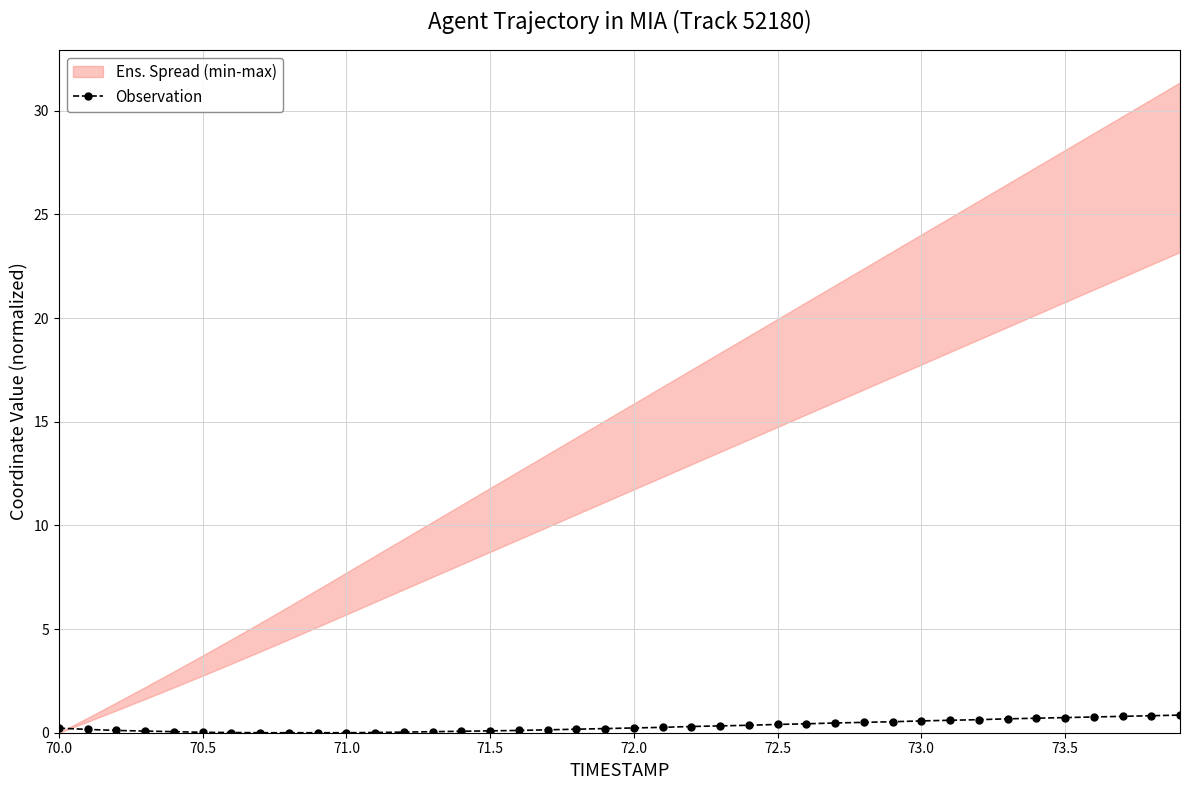

Which has a higher value, 73.5 or 30?

30